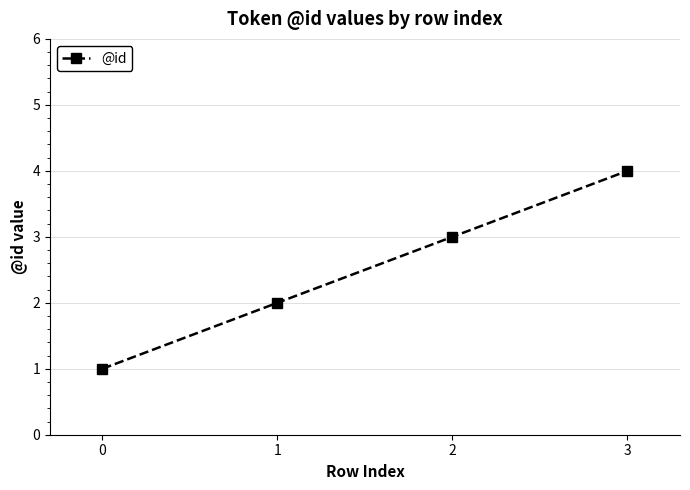

What is the change in value from 0 to 2?

+2